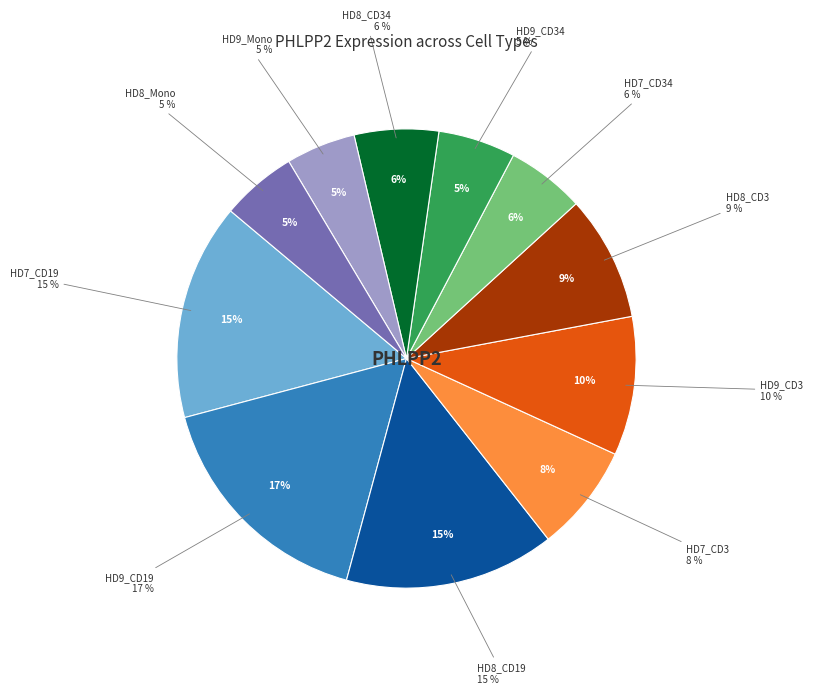

How many slices are in this pie chart?

11